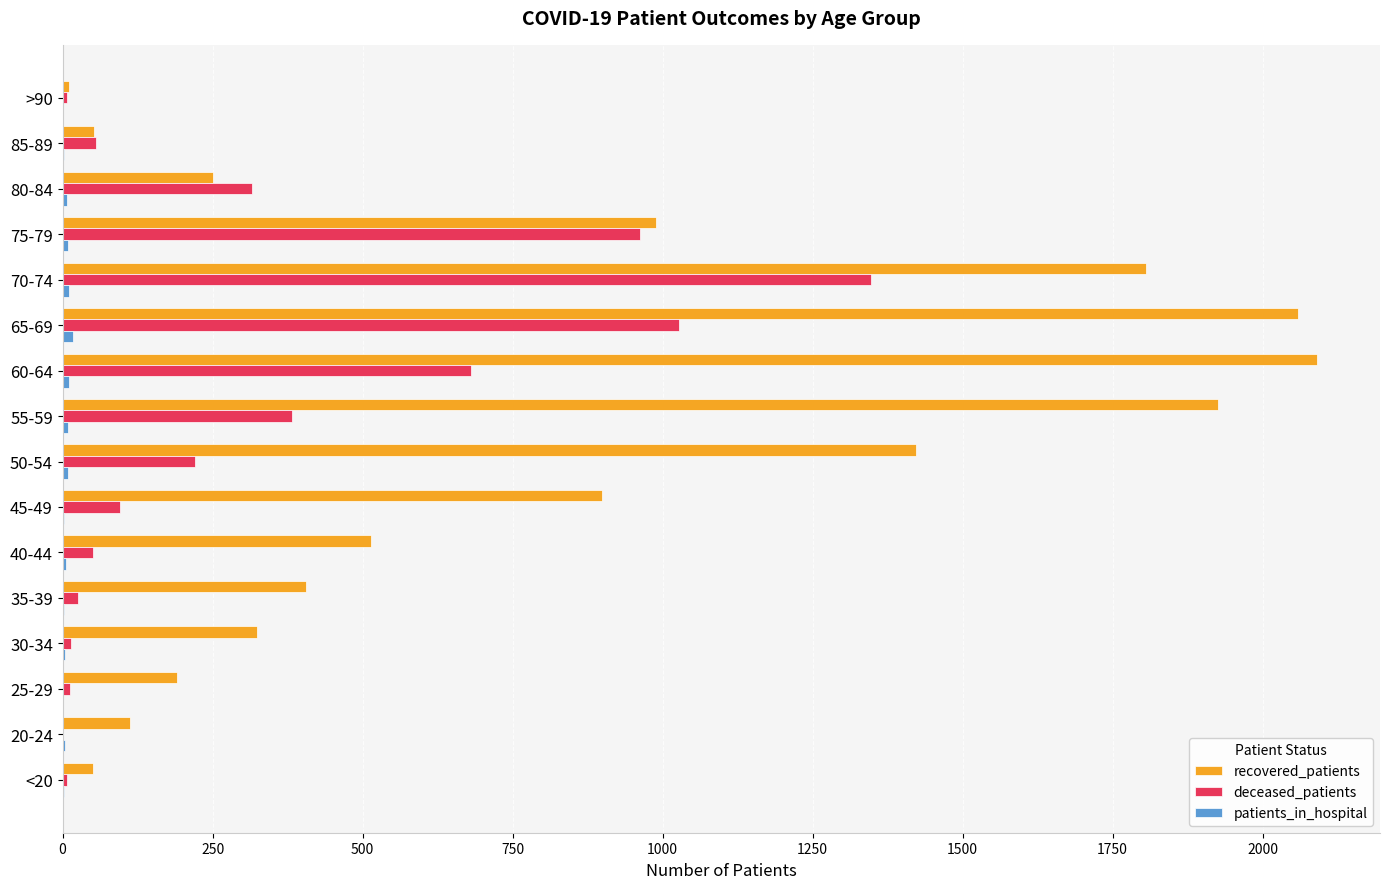

Which series has the widest spread of values?

recovered_patients